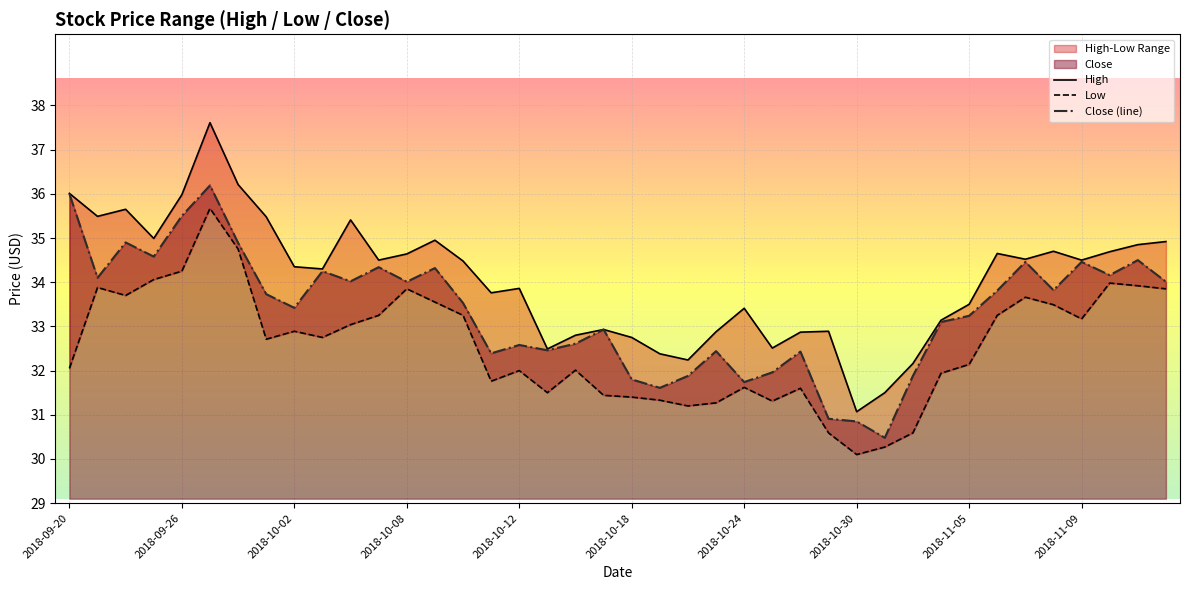

At how many categories does at least one series exceed 33?

27